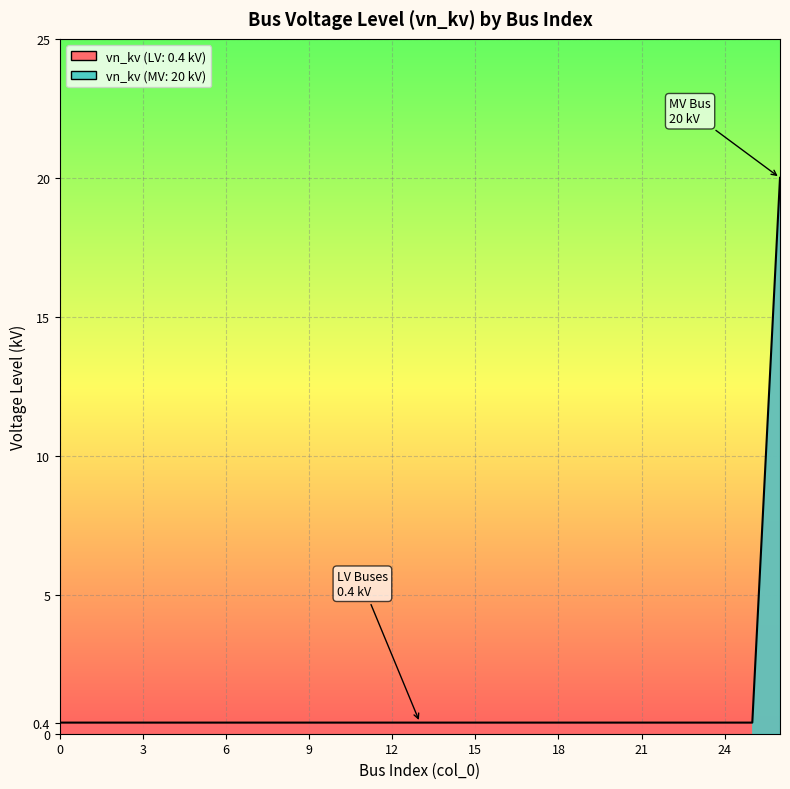

What is the maximum value shown in the chart?

20.0